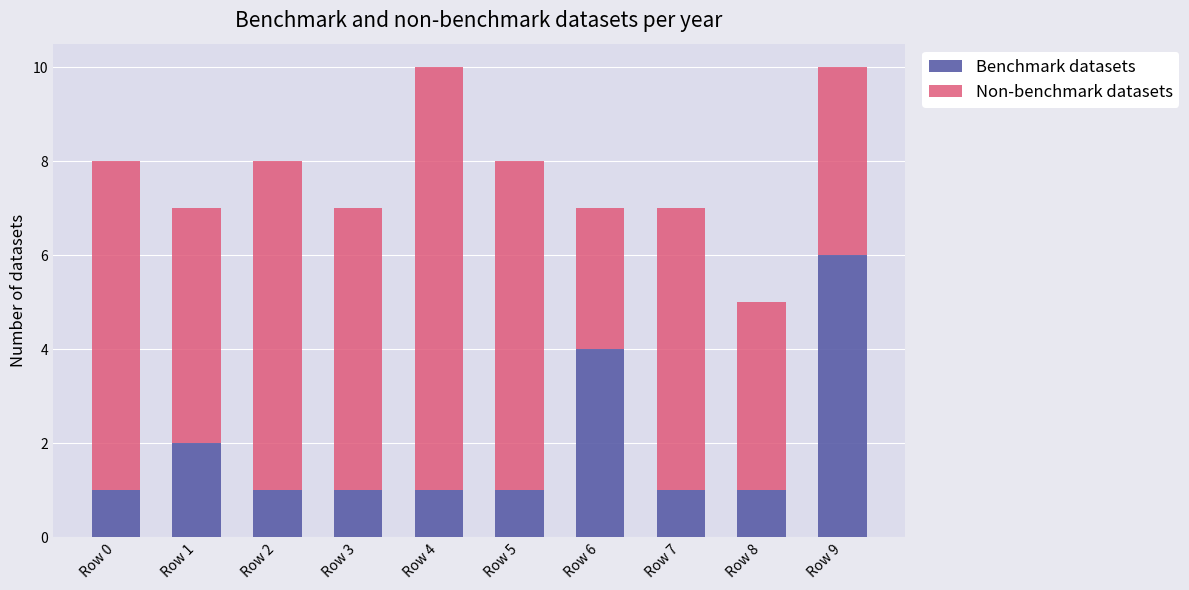

Are the bars horizontal?

No